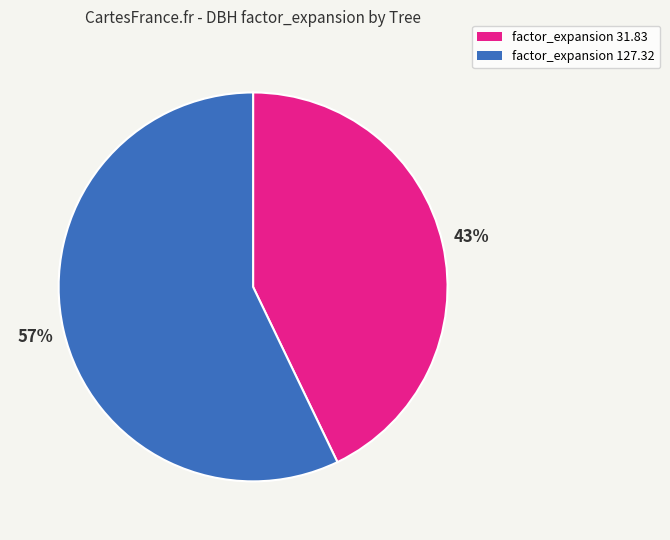

Count the number of slices in the pie.

2